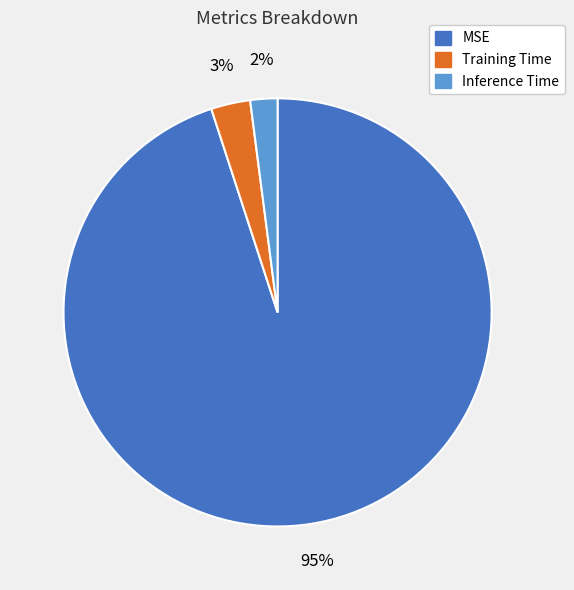

The Inference Time slice represents 2% of the pie. True or false?

True